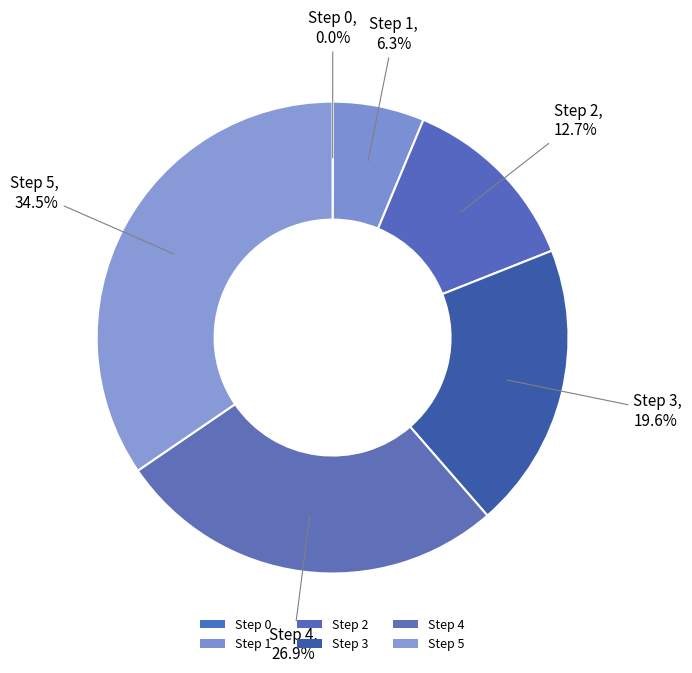

What percentage is the Step 4 slice, to the nearest percent?

27%